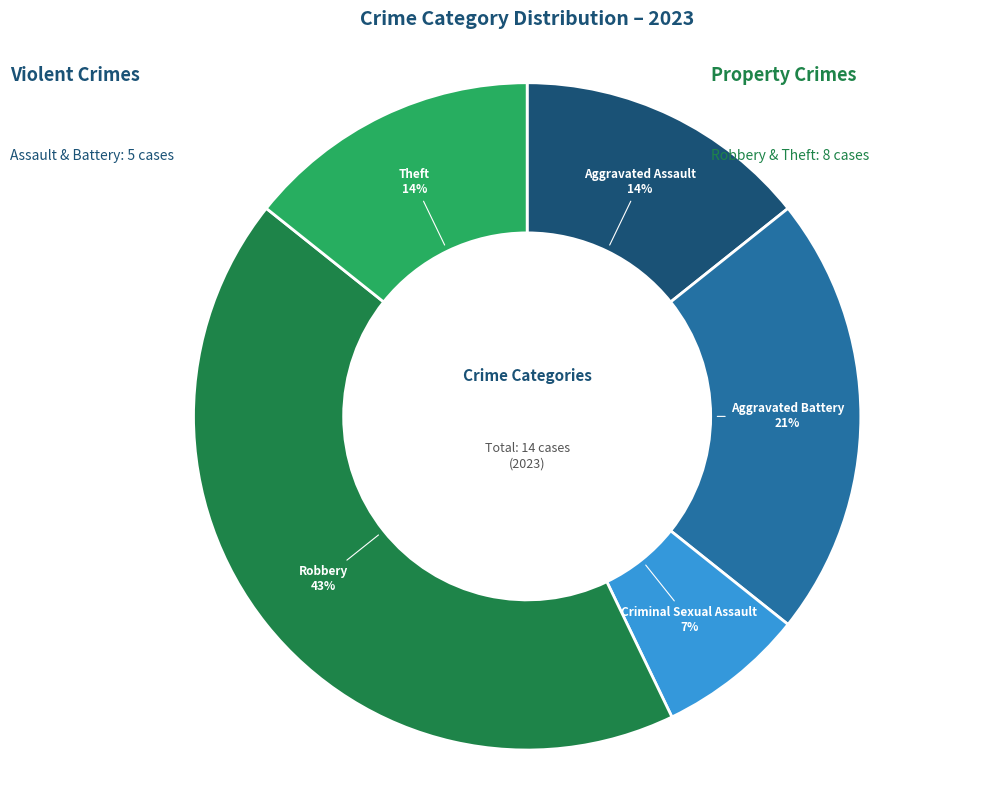

Is the sum of Robbery and Theft greater than half?

Yes